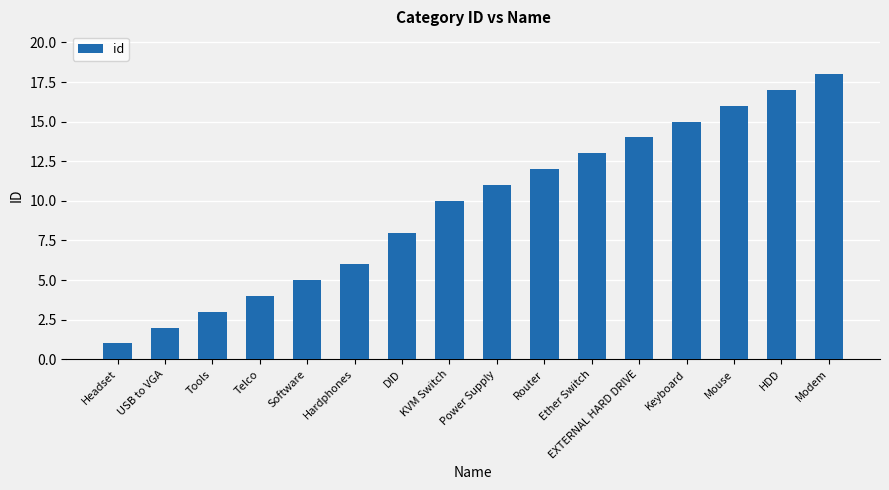

What is the change in value from Software to DID?

+3